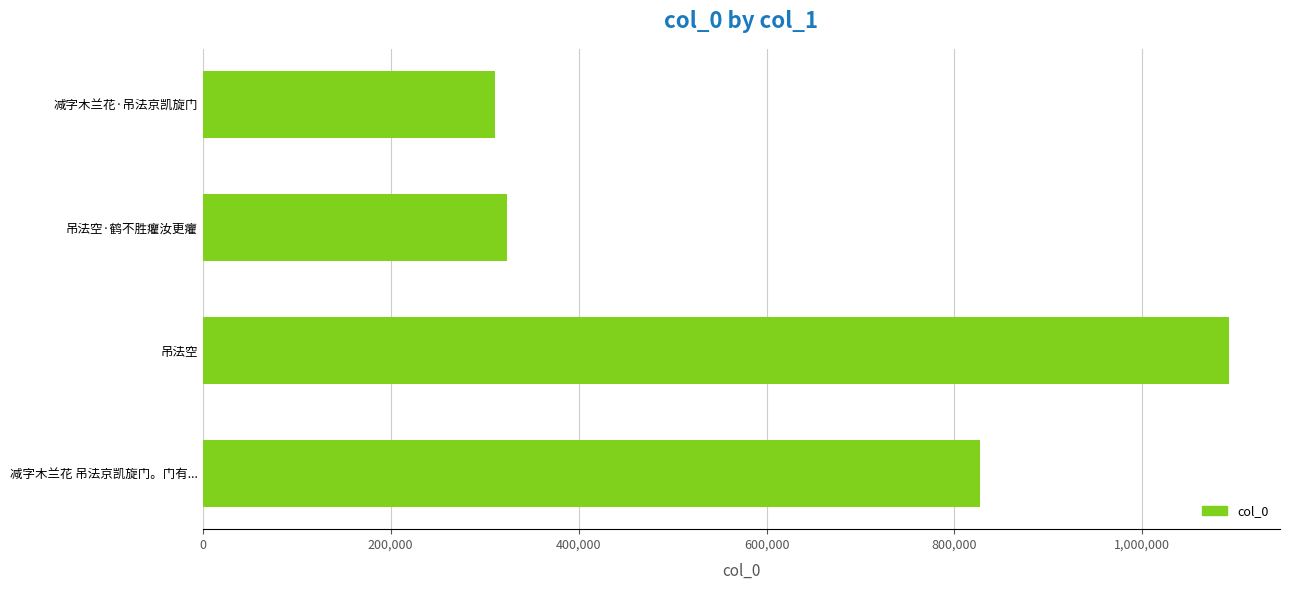

Rank the categories by value from highest to lowest.

吊法空, 减字木兰花 吊法京凯旋门。门有..., 吊法空·鹤不胜癯汝更癯, 减字木兰花·吊法京凯旋门